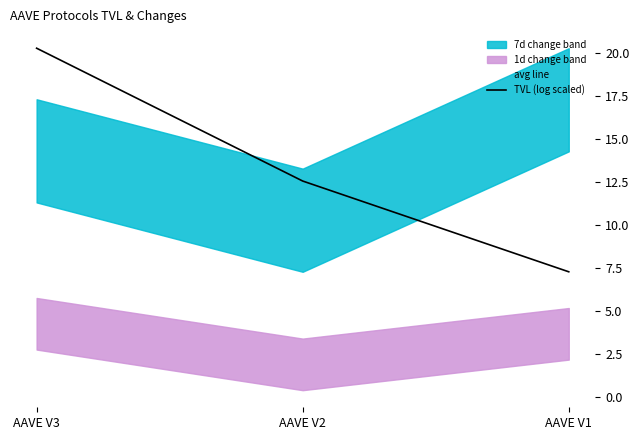

What is the difference between the second highest and minimum values in the avg line series?

3.2